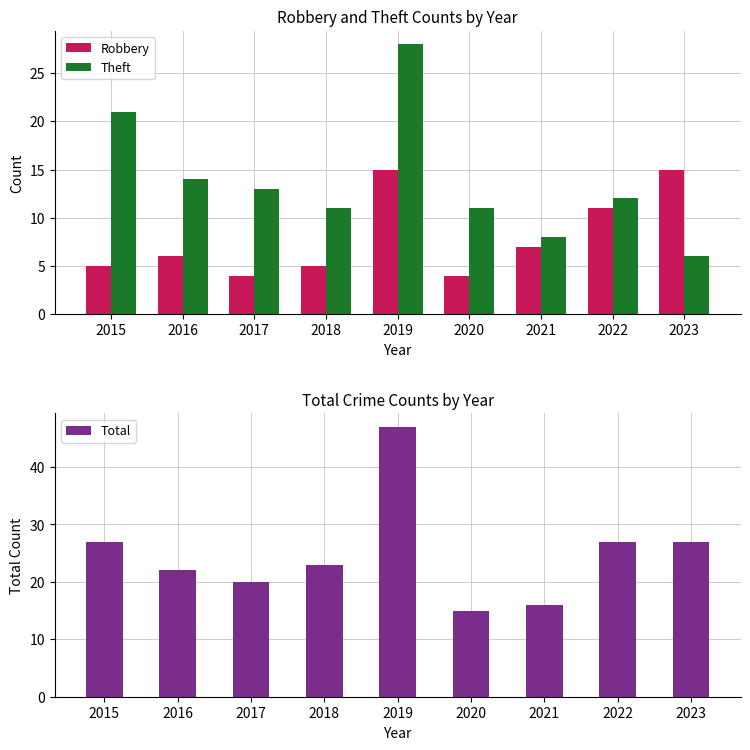

List the series in order of their peak value, lowest first.

Robbery, Theft, Total